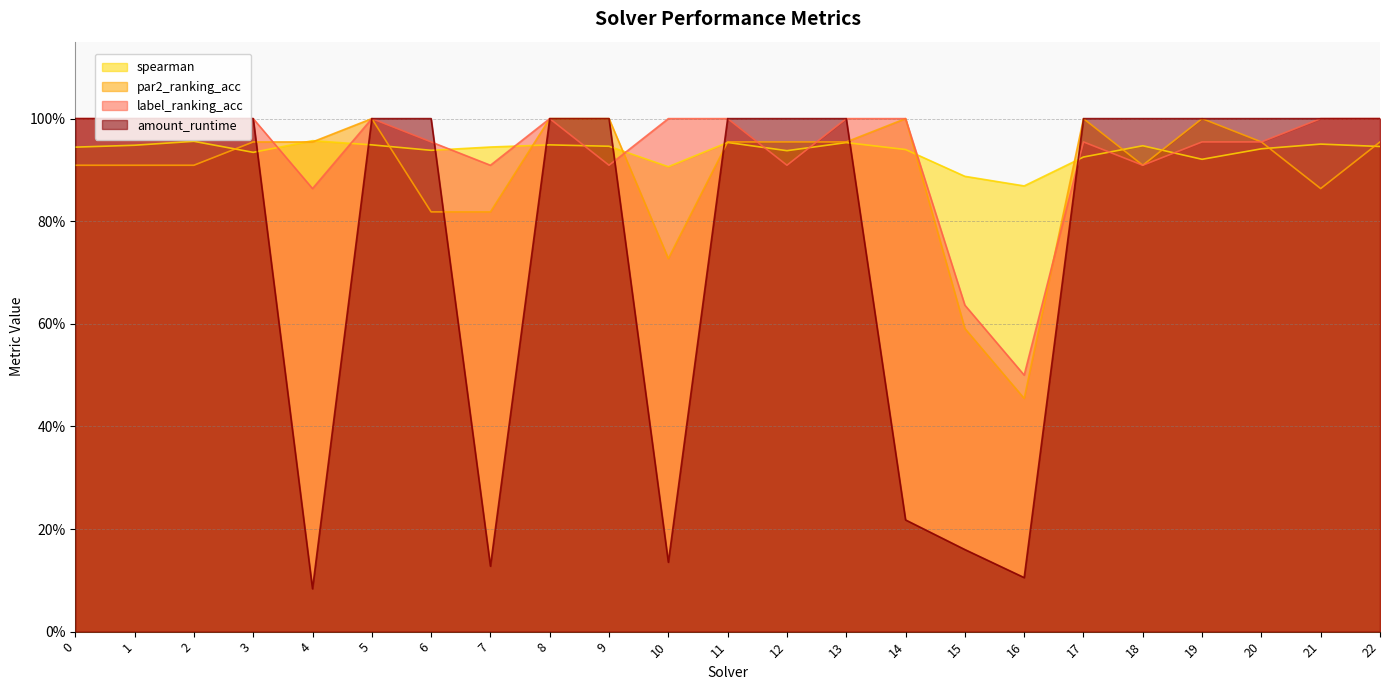

Where is the first local maximum for spearman?

2